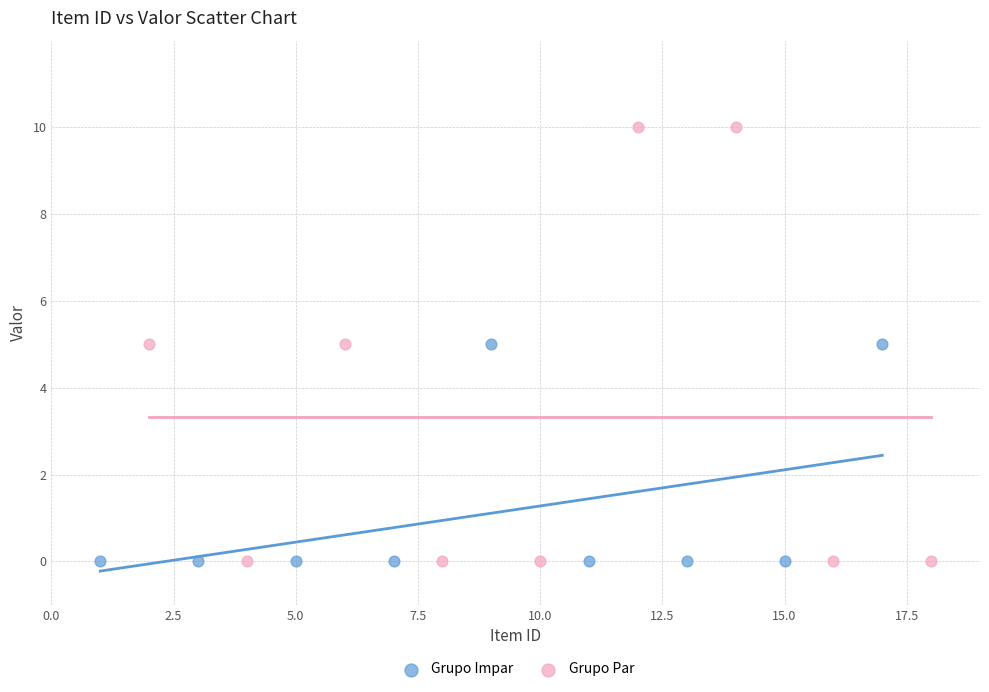

Which series has the widest spread of Y values?

Grupo Par